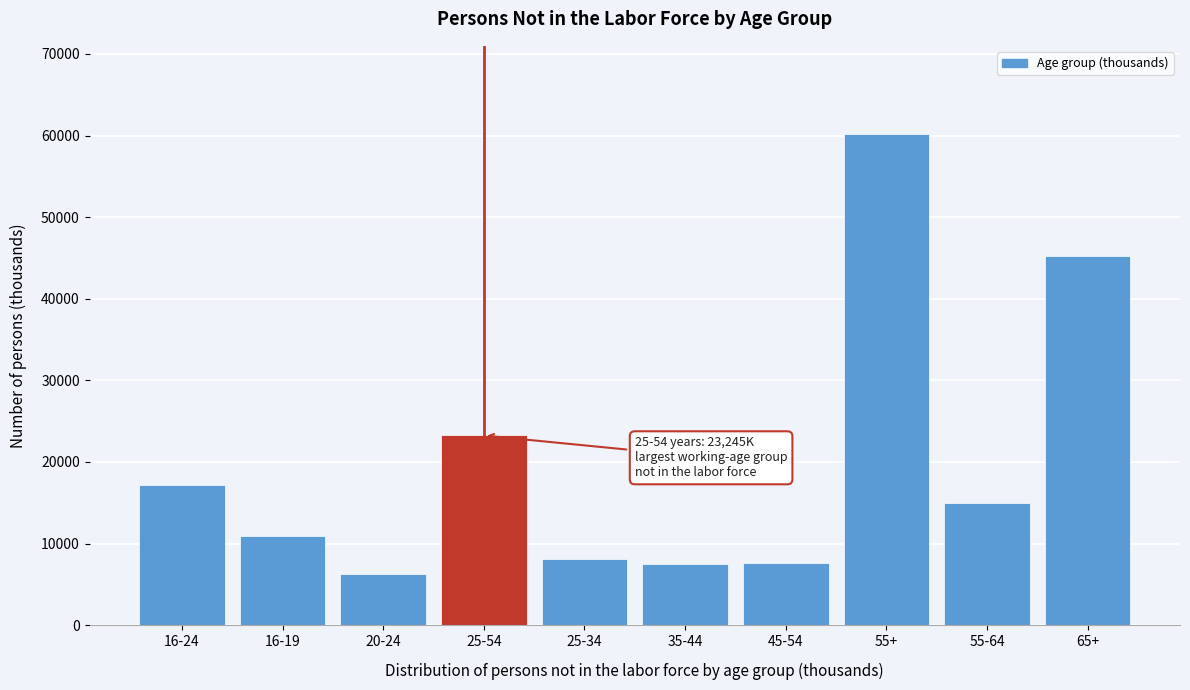

What is the maximum value shown in the chart?

60168